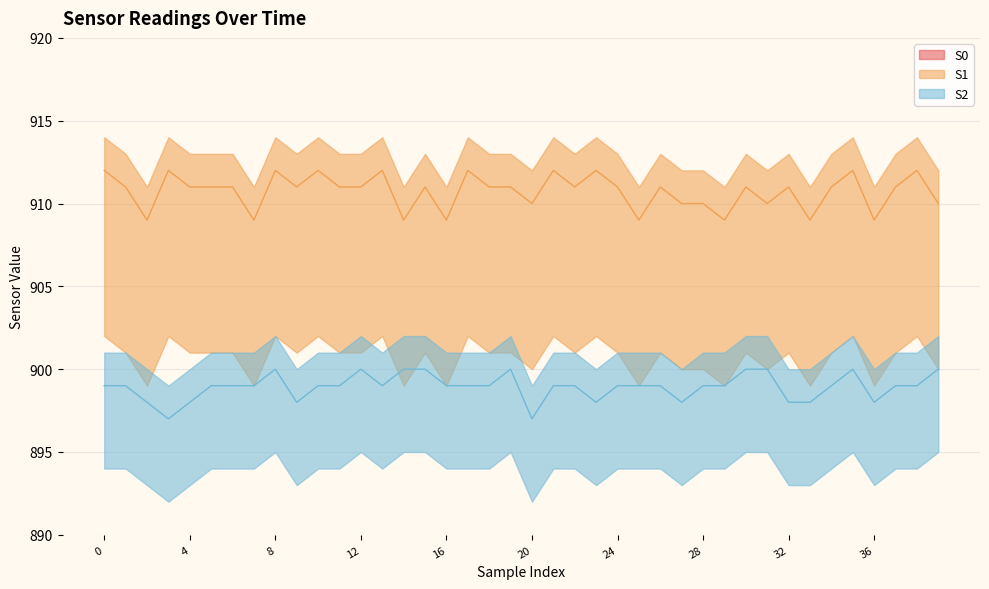

Which series has the largest total across all categories?

S1